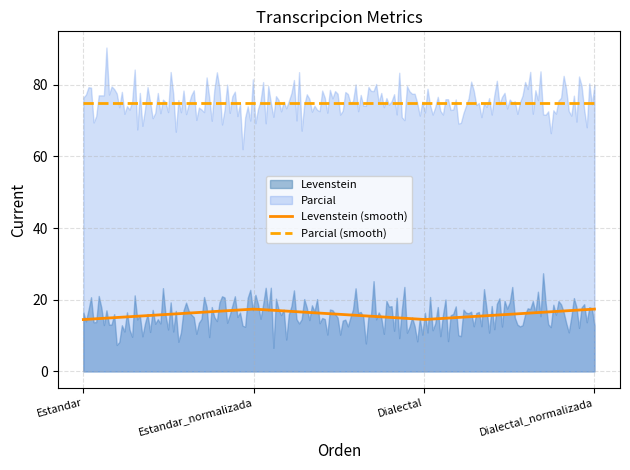

Which series has the widest spread of values?

Levenstein